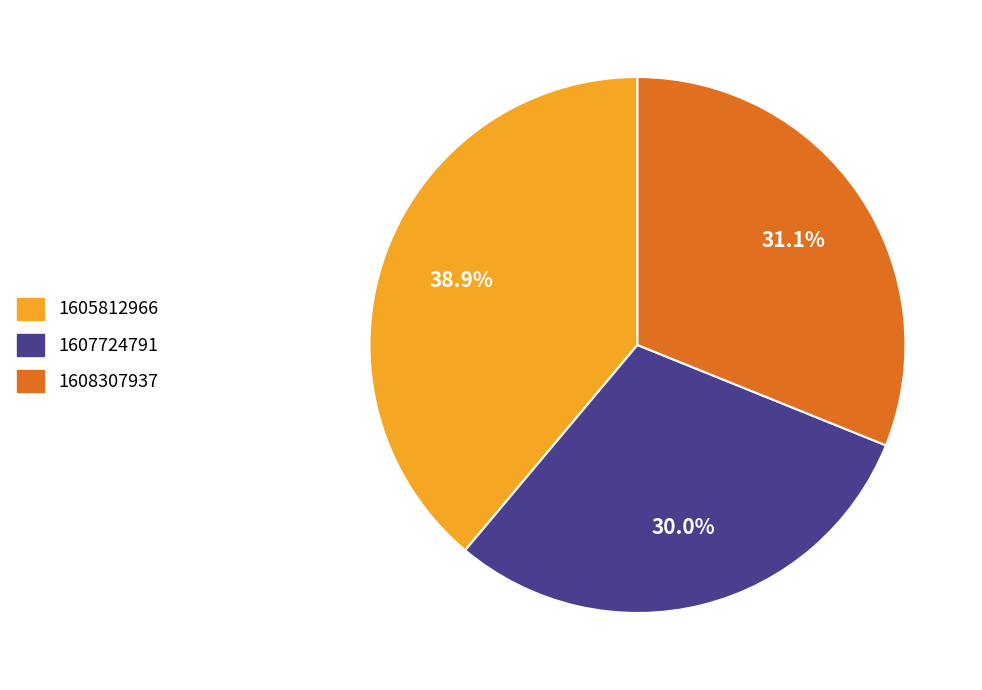

To the nearest percent, what portion does 1605812966 represent?

39%